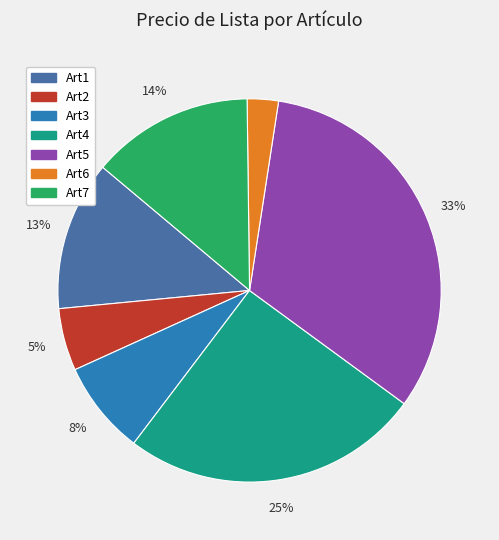

Approximately how many times larger is the value at Art1 compared to Art7?

0.9